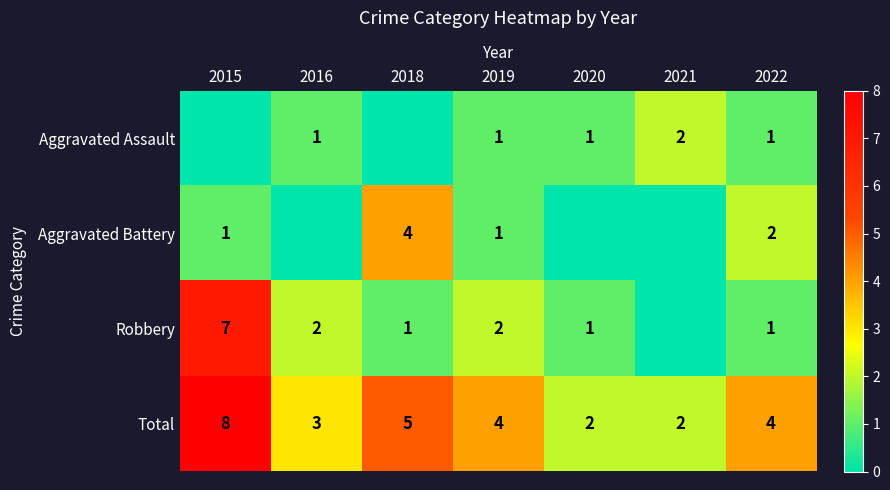

How many Total values are between 2 and 5?

6